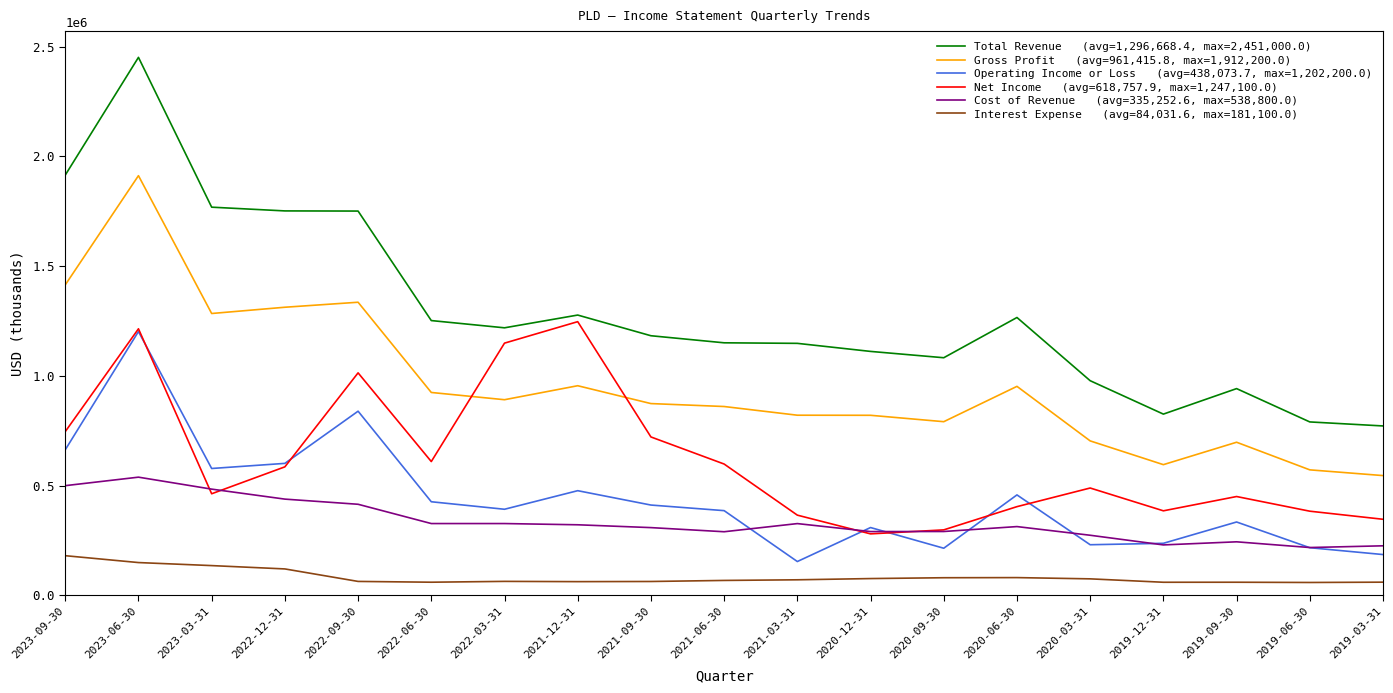

What is the smallest value displayed?

59100